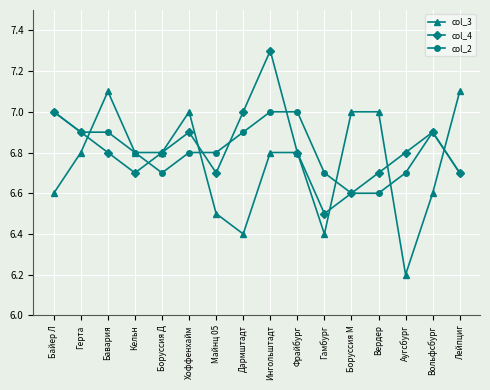

What is the difference between the highest and lowest values at Майнц 05?

0.3